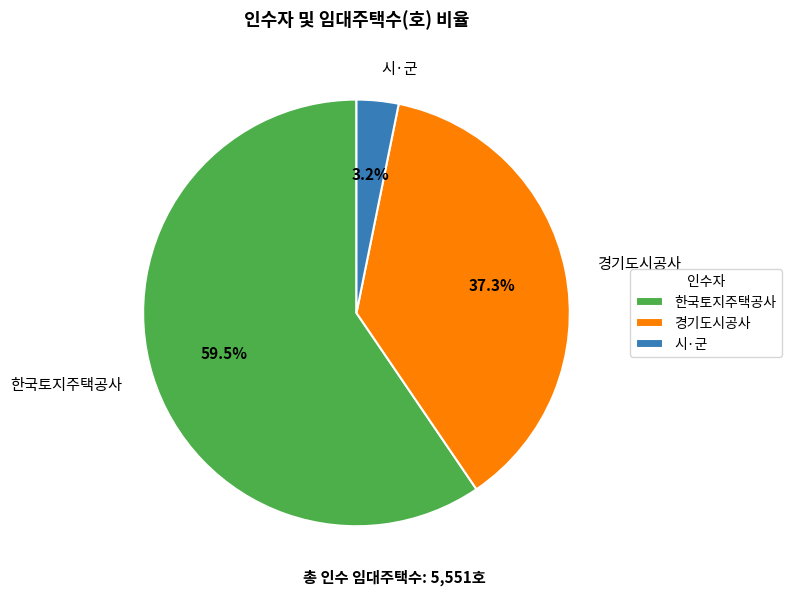

Which has a higher value, 경기도시공사 or 한국토지주택공사?

한국토지주택공사